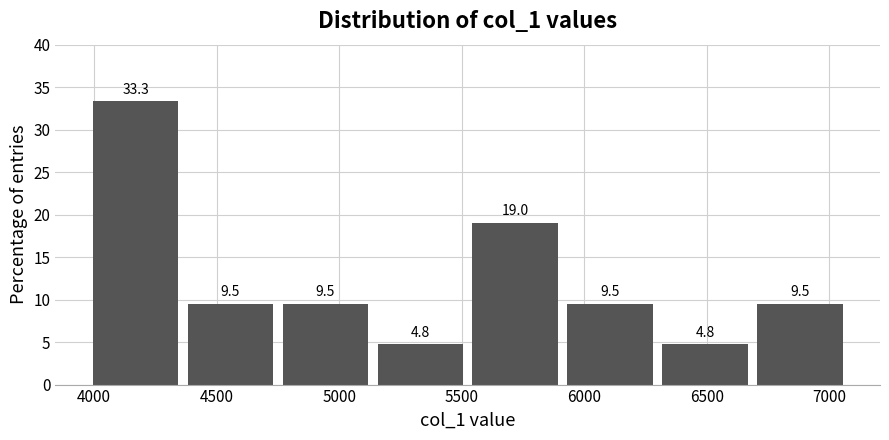

What is the height of the bar covering 5150 to 5500 on the x-axis? The bar edges are not printed on the chart, so give them approximately, as read against the axis.

4.8